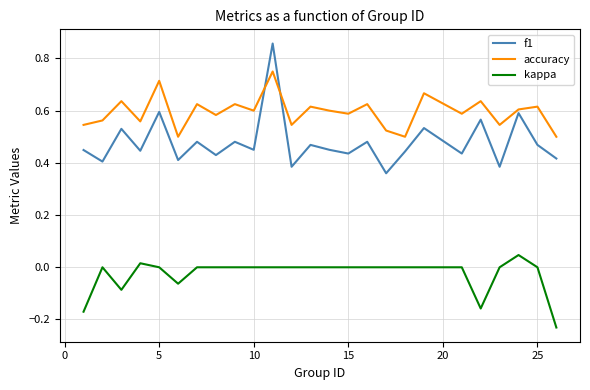

Does the chart have visible grid lines?

Yes